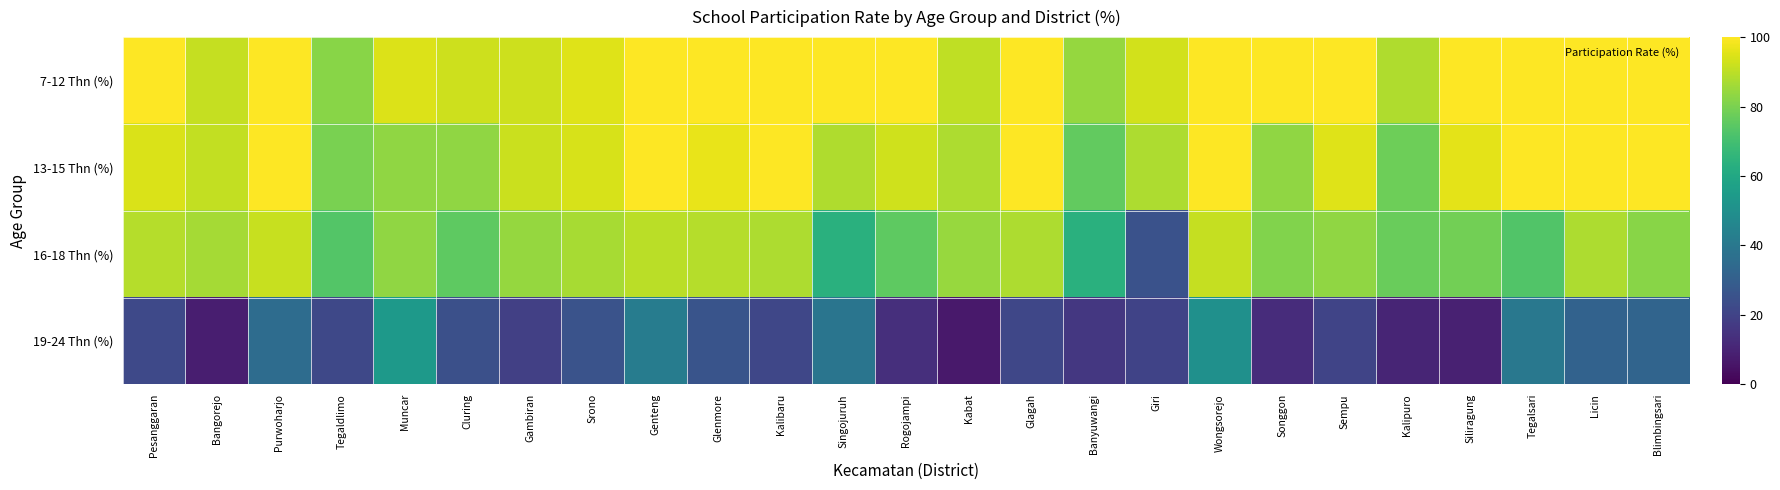

At how many categories does at least one series exceed 16?

25